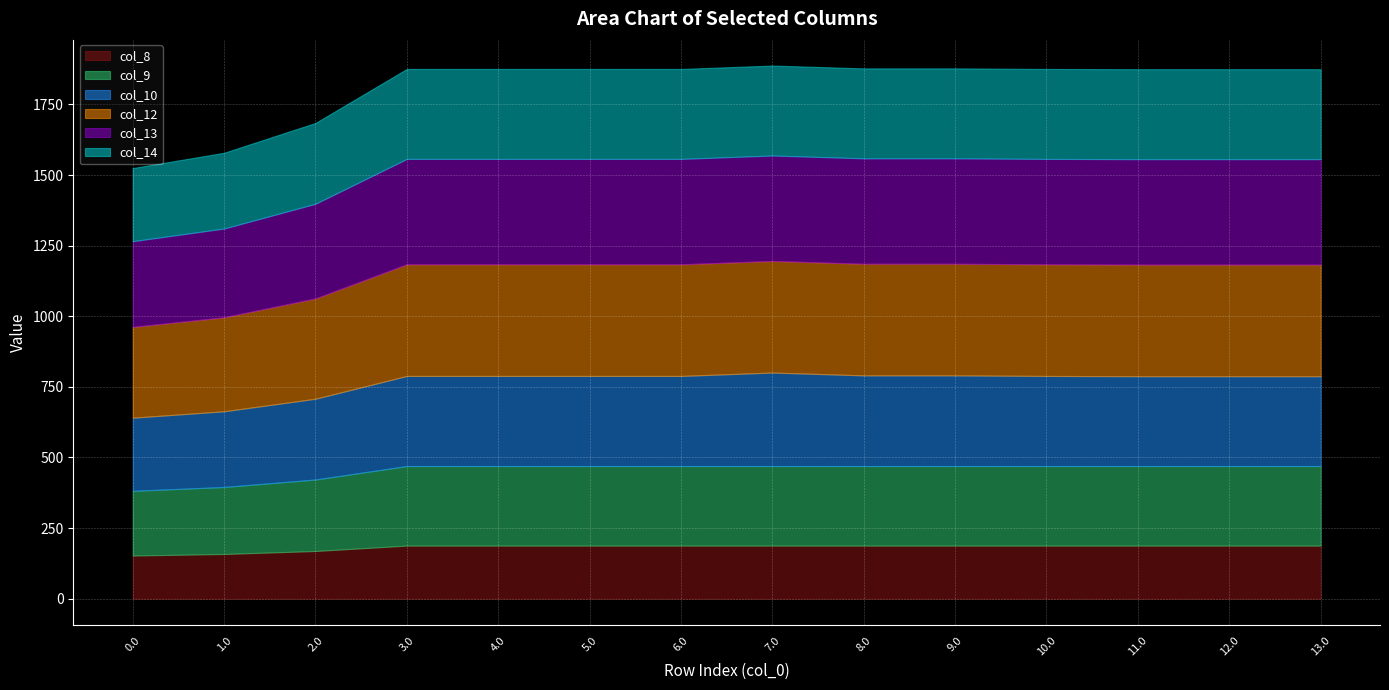

Is it true that col_14 equals 523.5 at 9.0?

False